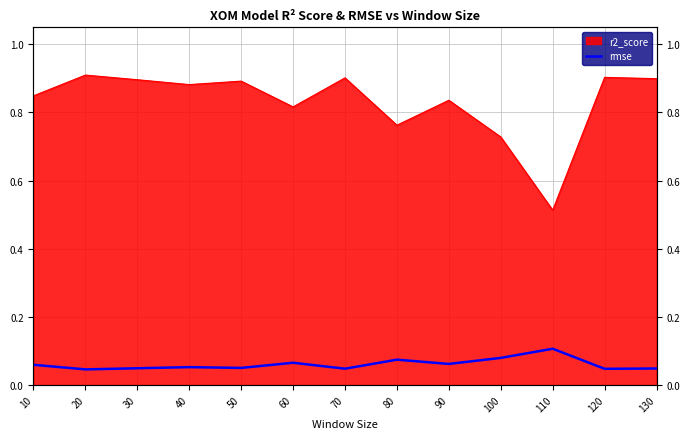

True or false: the data shows 0.0 at 30.

False